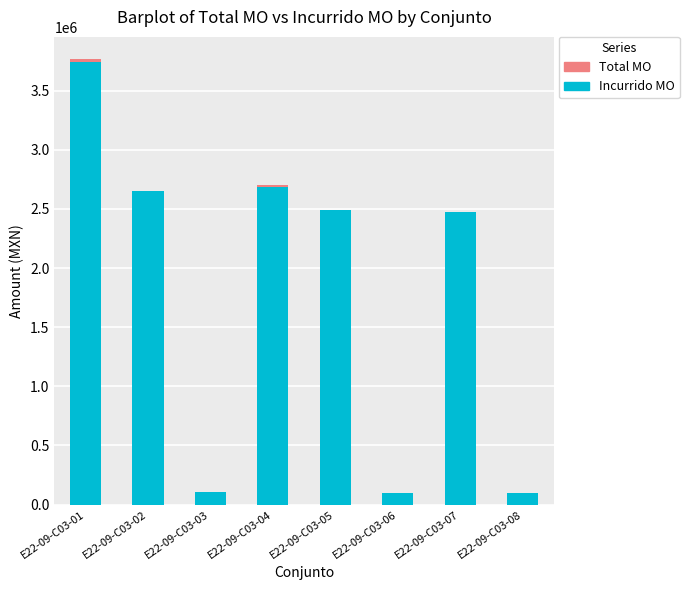

At which label does Incurrido MO first exceed 2491789?

E22-09-C03-01